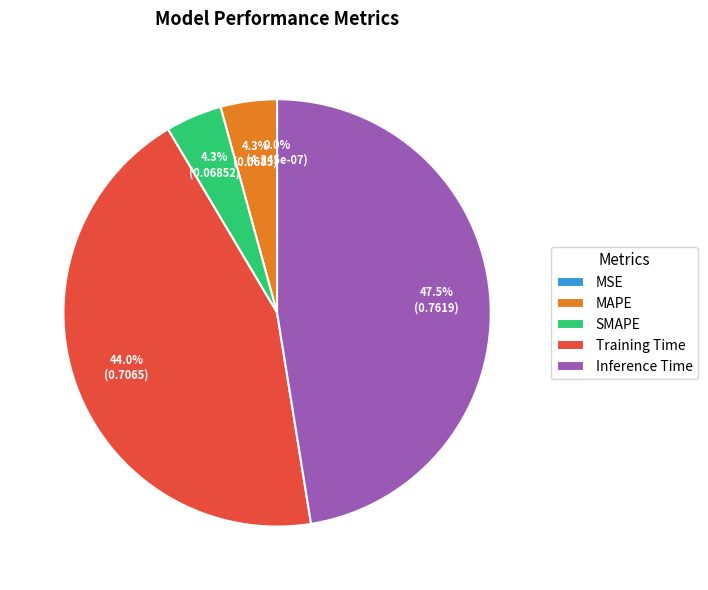

Which category has the biggest portion of the pie?

Inference Time